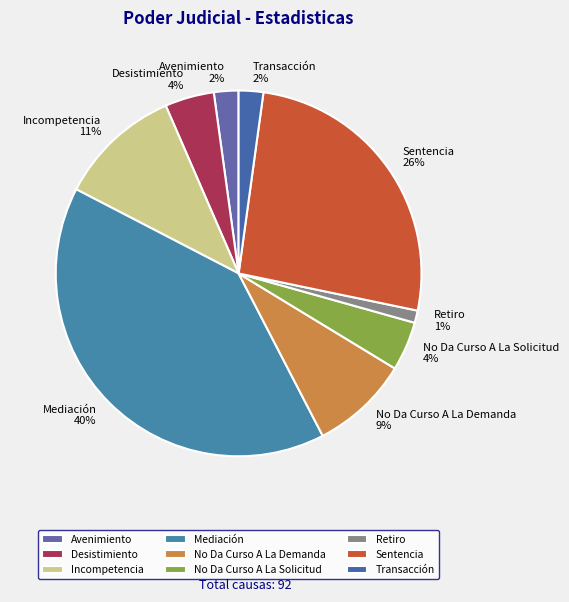

Is it true that Retiro is 11% of the pie?

False